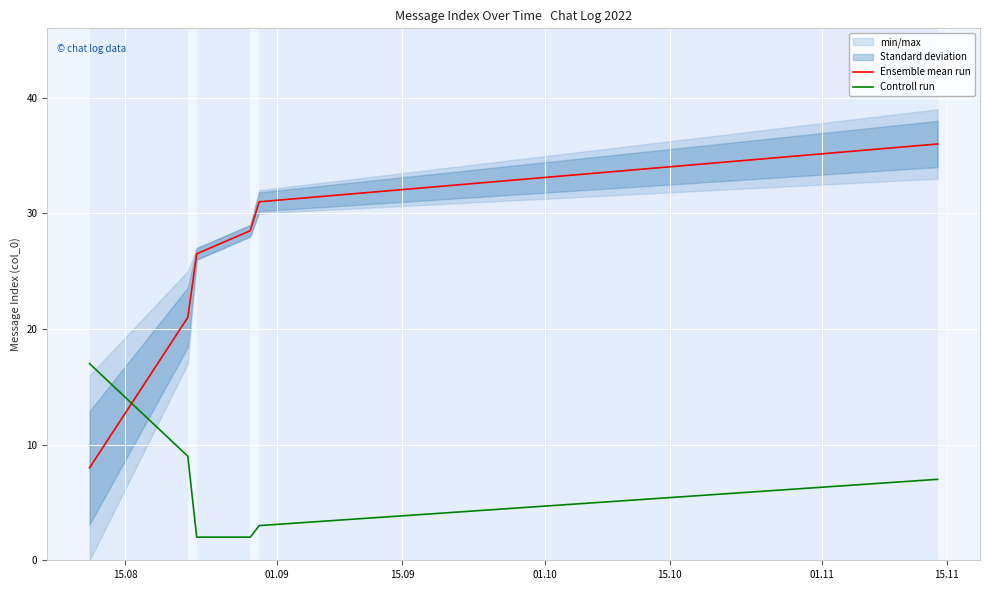

How many times do Ensemble mean run and Controll run cross each other?

1